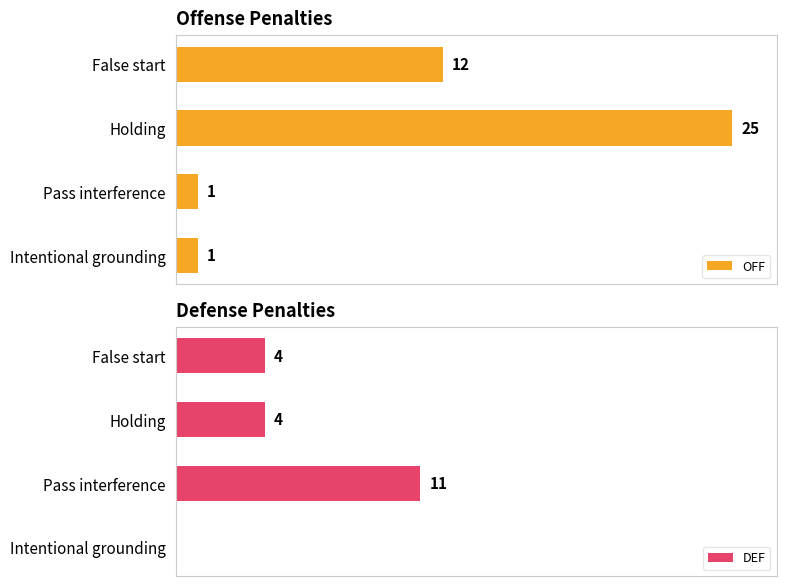

Where is OFF nearest to the value 13?

False start